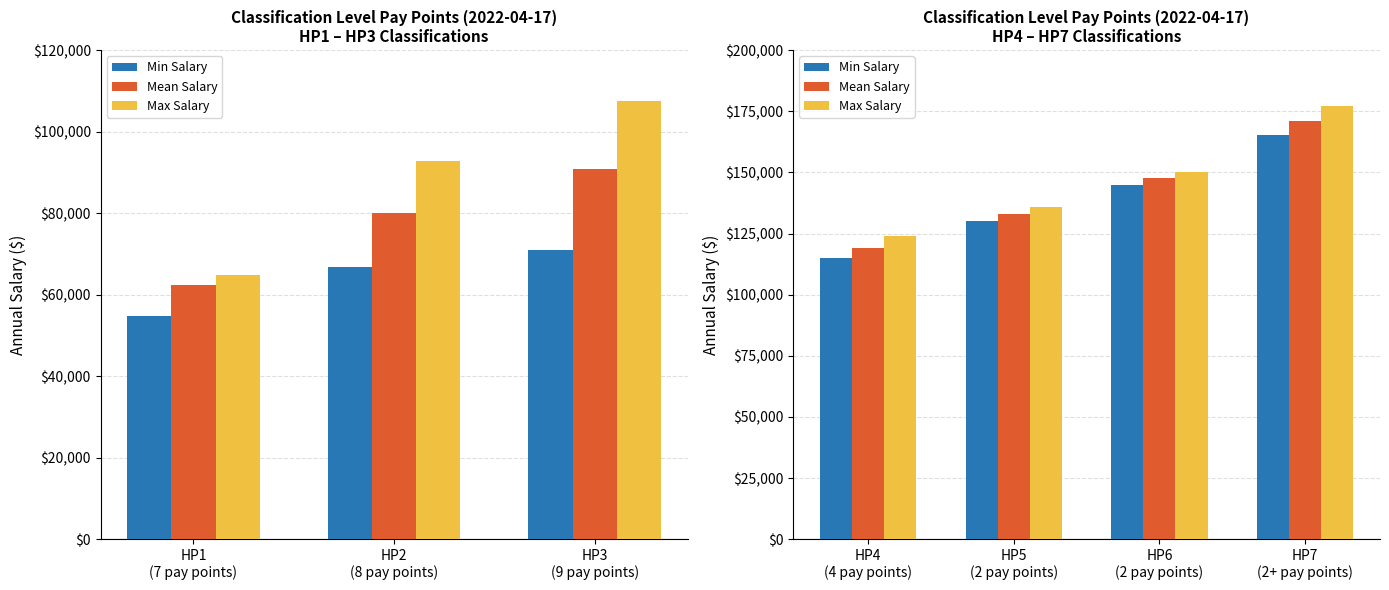

Between HP6 (2 pay points) and HP4 (4 pay points), which is larger?

HP6 (2 pay points)